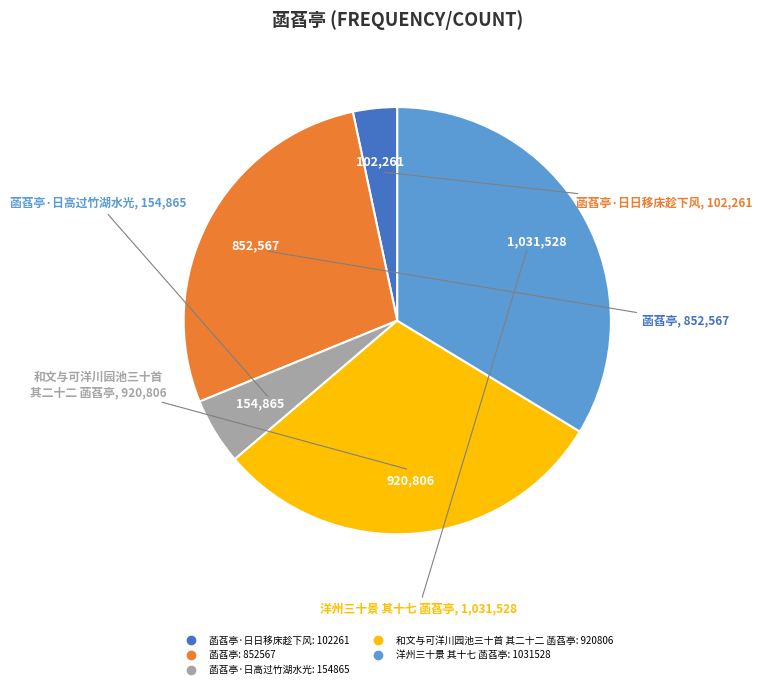

Does any single category account for the majority?

No